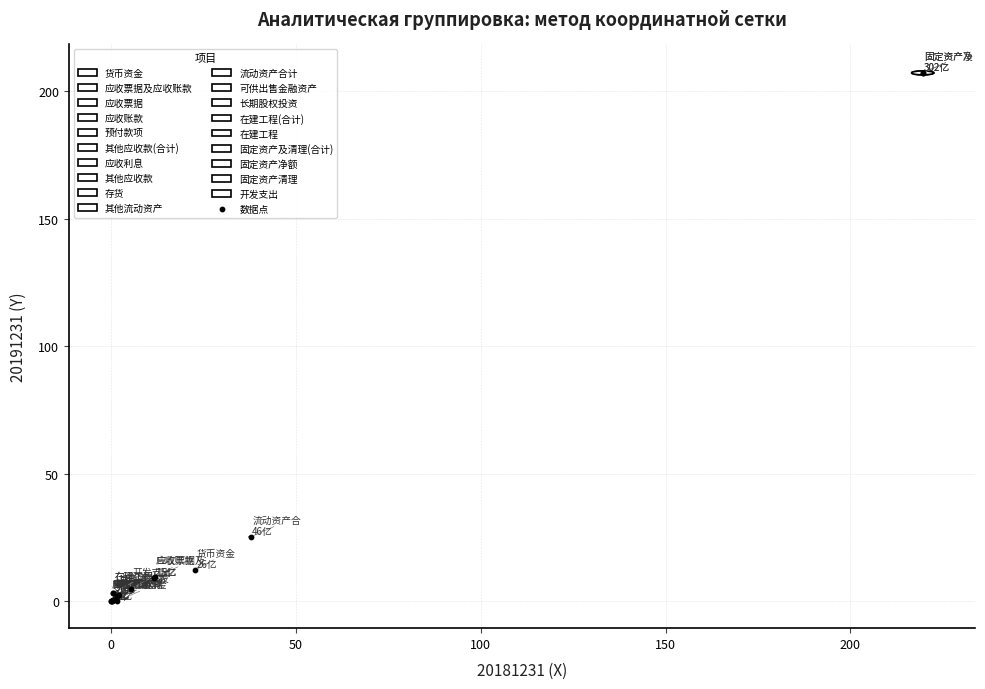

What Y value in the scatter plot is closest to 103?

25.3